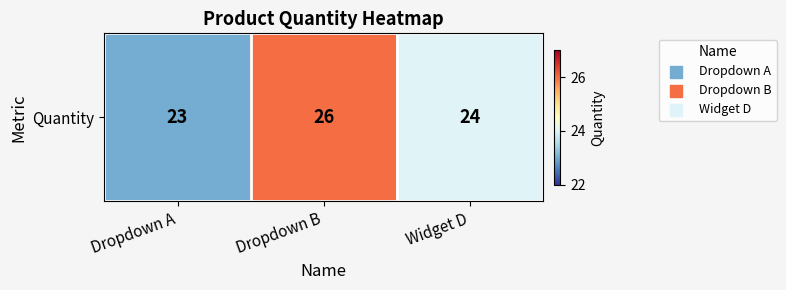

Which has a higher value, Dropdown B or Dropdown A?

Dropdown B